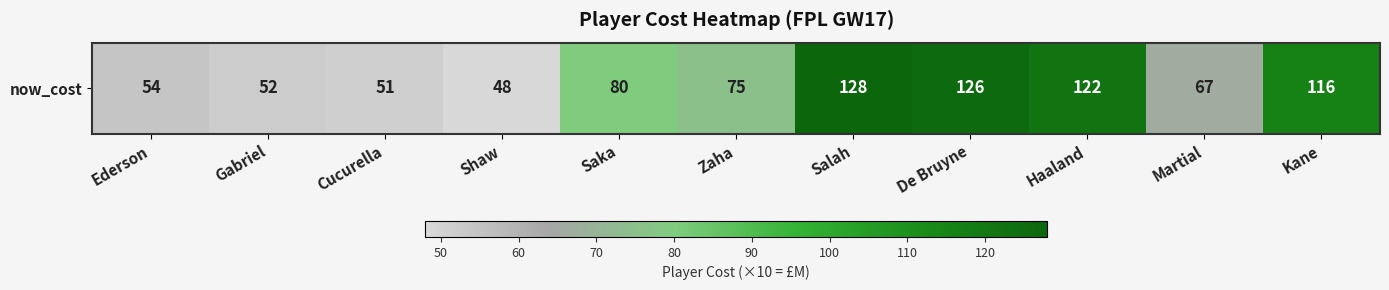

At which category does the chart reach its minimum across all series?

Shaw